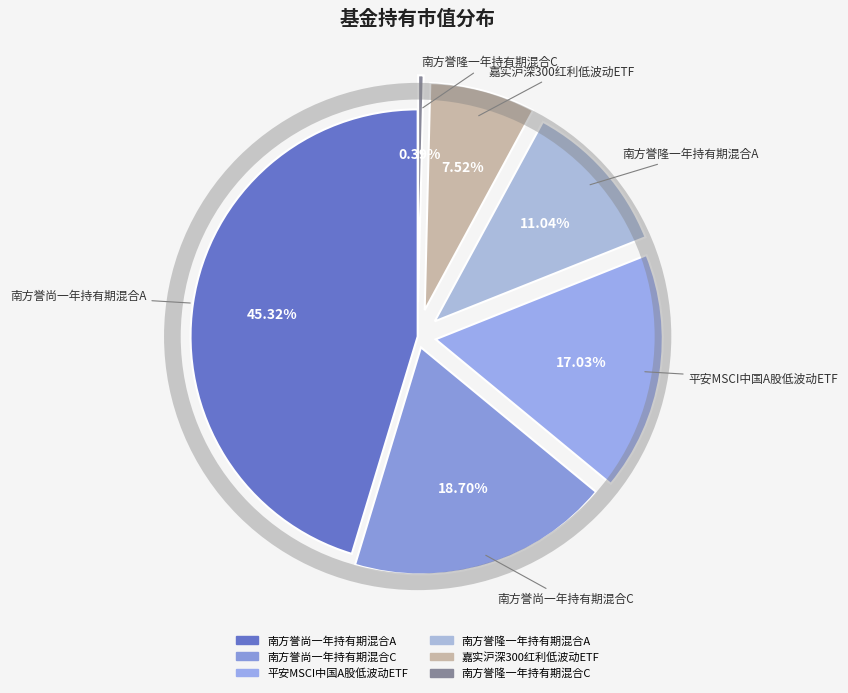

To the nearest percent, what portion does 南方誉尚一年持有期混合A represent?

45%